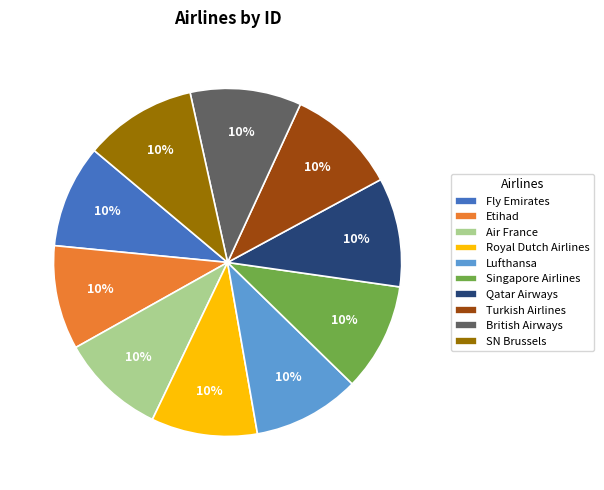

The Etihad slice represents 10% of the pie. True or false?

True